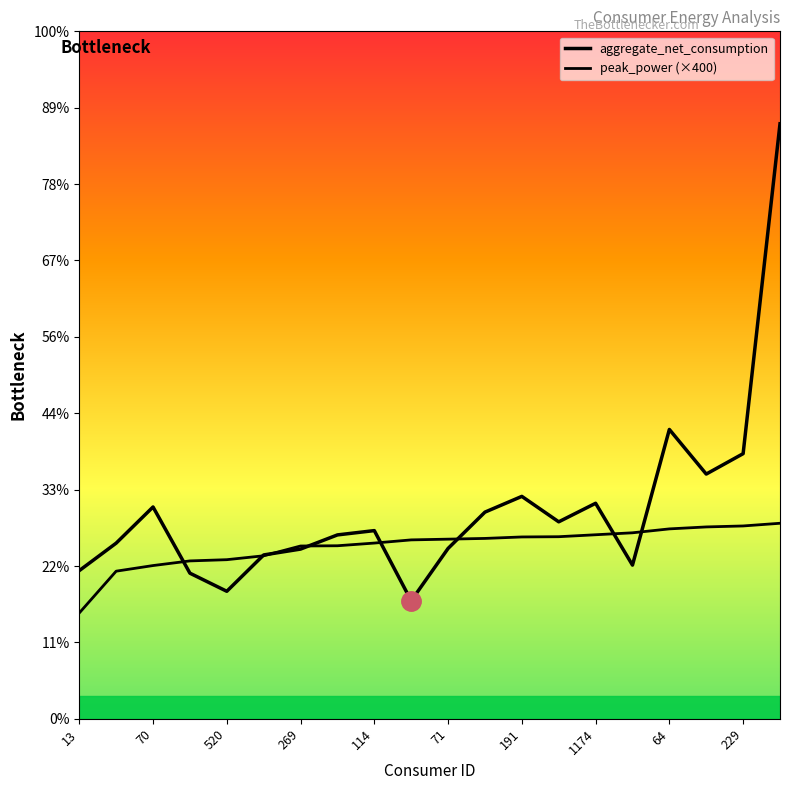

Reading left to right, transcribe all the data shown in this chart.

aggregate_net_consumption: 970.1	1149.9	1386.7	953.3	834.8	1072.6	1111.1	1203.8	1232.0	772.6	1115.3	1353.0	1456.0	1289.5	1410.8	1006.2	1894.2	1602.1	1735.6	3894.8
peak_power (×400): 692.8	966.4	1003.2	1033.6	1041.6	1067.2	1131.2	1132.8	1150.4	1171.2	1176.0	1180.8	1190.4	1192.0	1204.8	1217.6	1243.2	1256.0	1262.4	1280.0